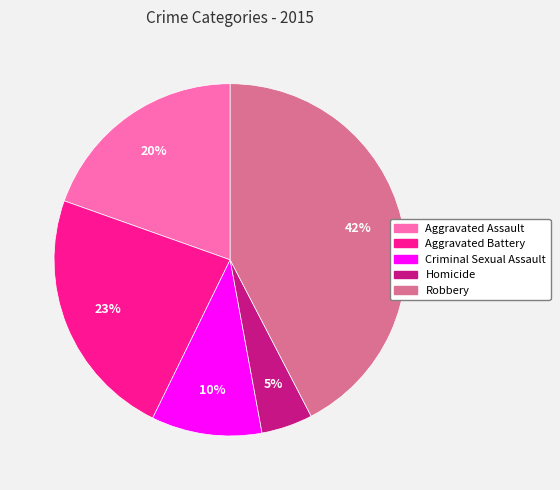

Combined, do Criminal Sexual Assault and Aggravated Battery account for over 50%?

No